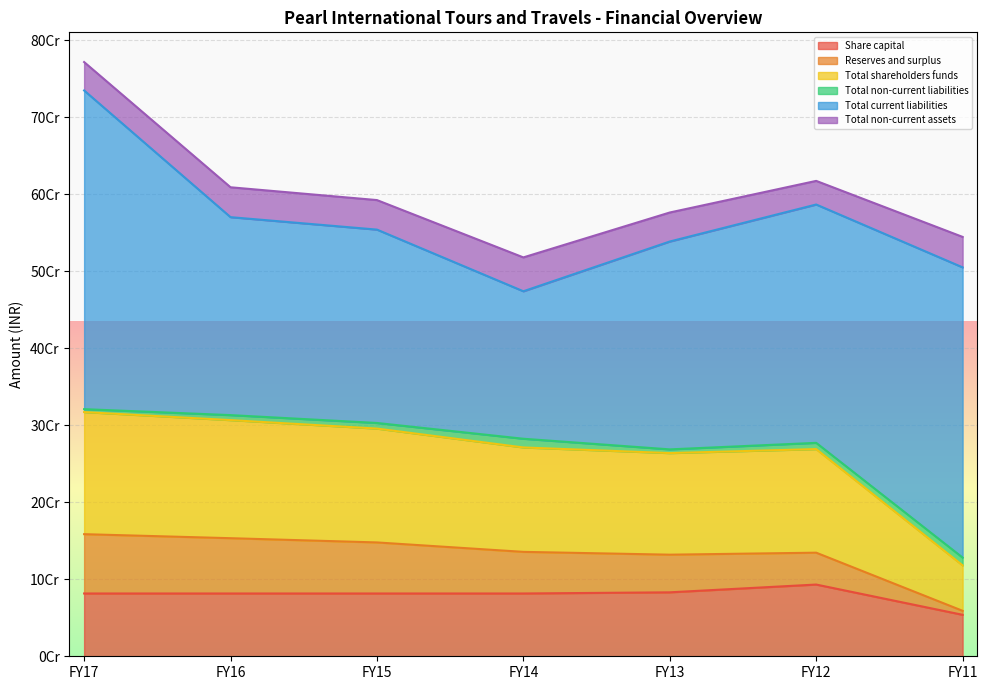

Is it true that Total non-current assets equals 30664791.5 at FY12?

True